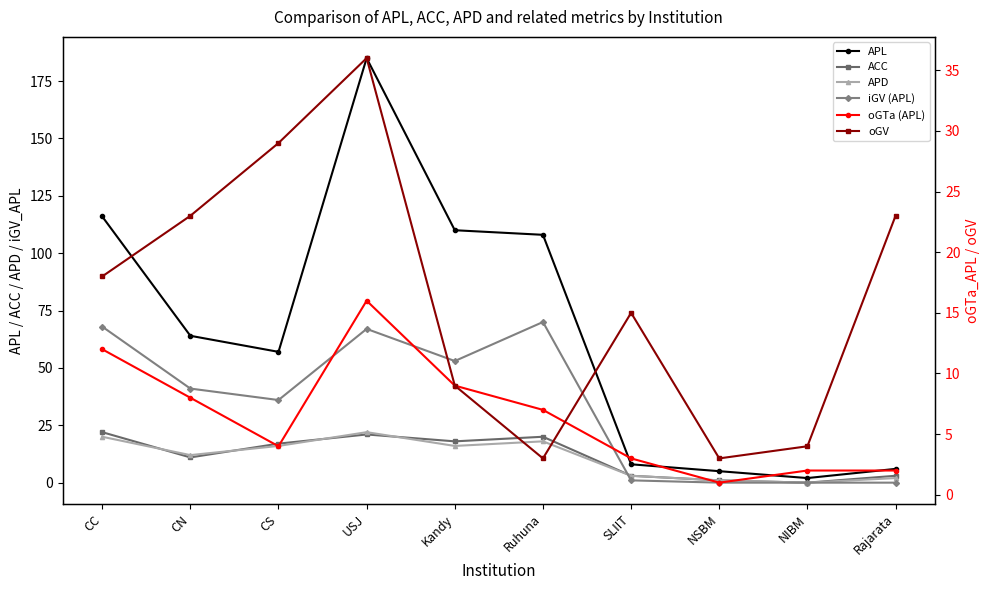

How many series are shown in this chart?

6